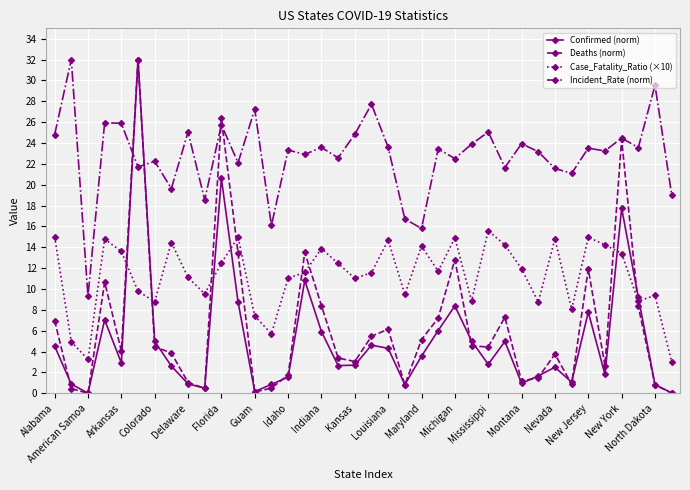

Which series has the widest spread of values?

Deaths (norm)